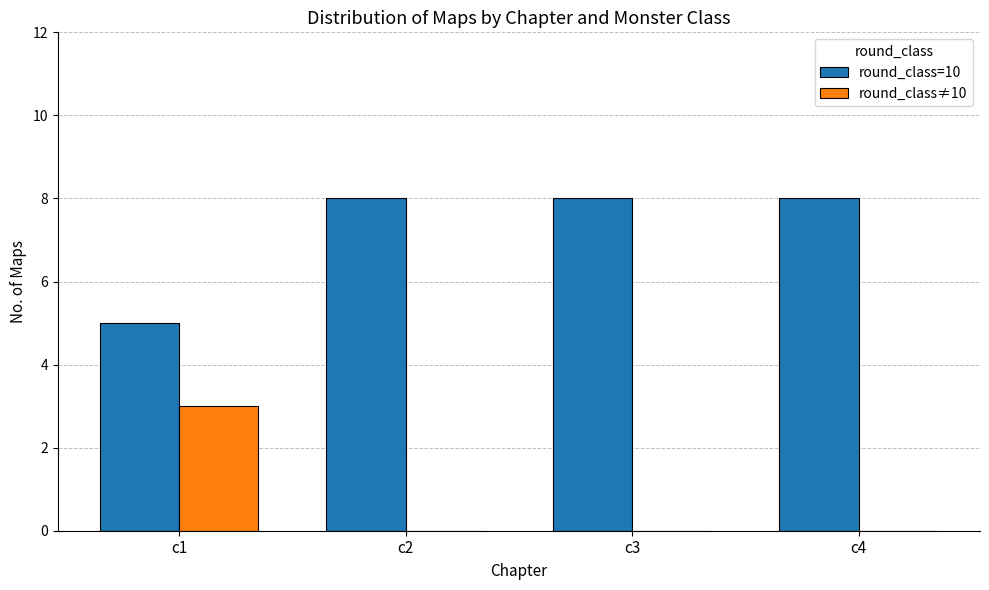

Reading left to right, list all the values displayed in this chart.

round_class=10: c1=5	c2=8	c3=8	c4=8
round_class≠10: c1=3	c2=0	c3=0	c4=0